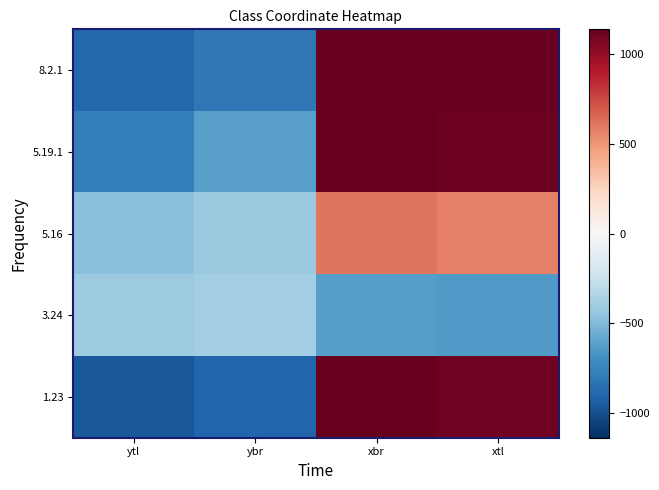

At how many categories does at least one series exceed 322?

2